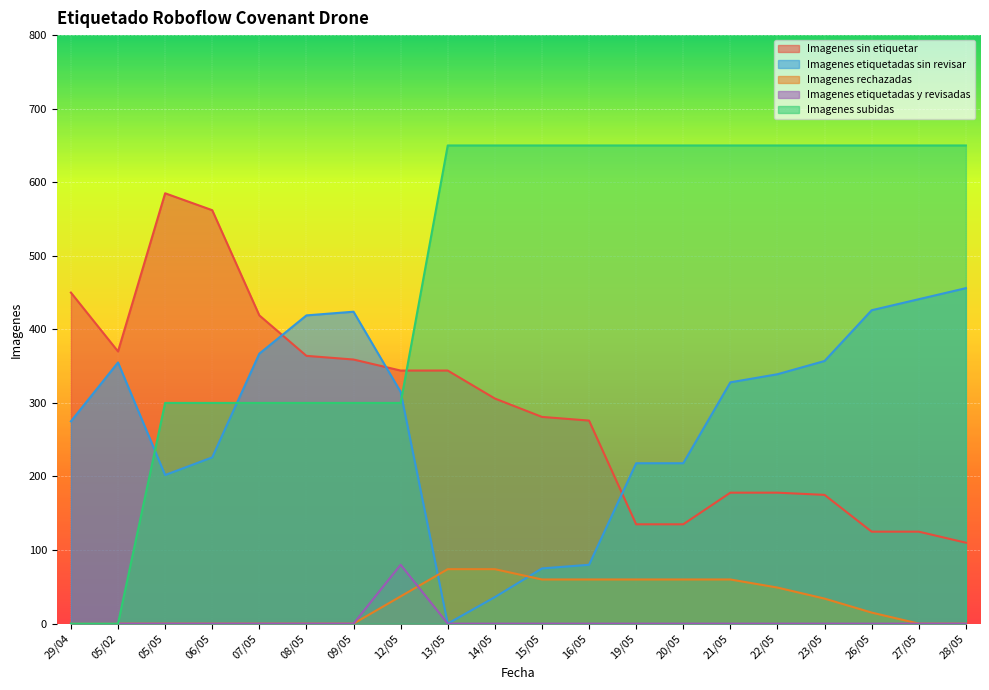

What is the difference between the highest and lowest values at 14/05?

650